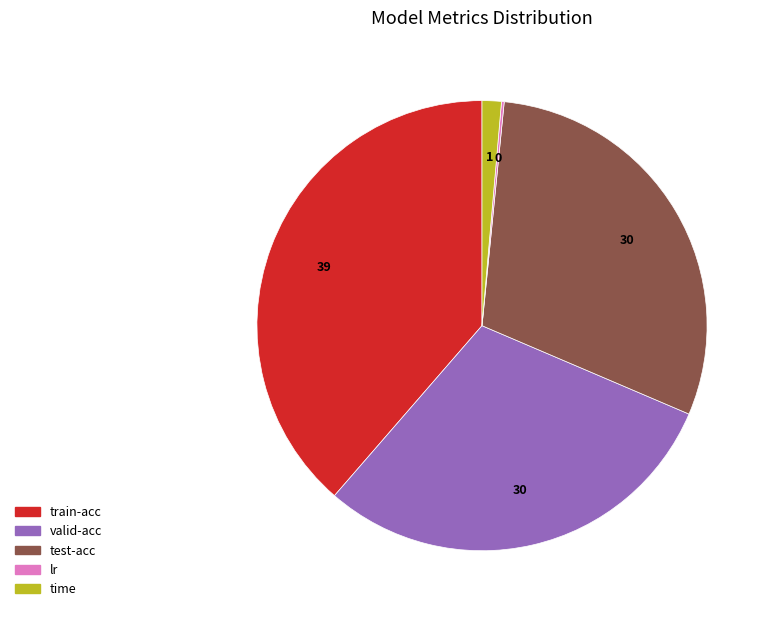

Between train-acc and time, which is larger?

train-acc